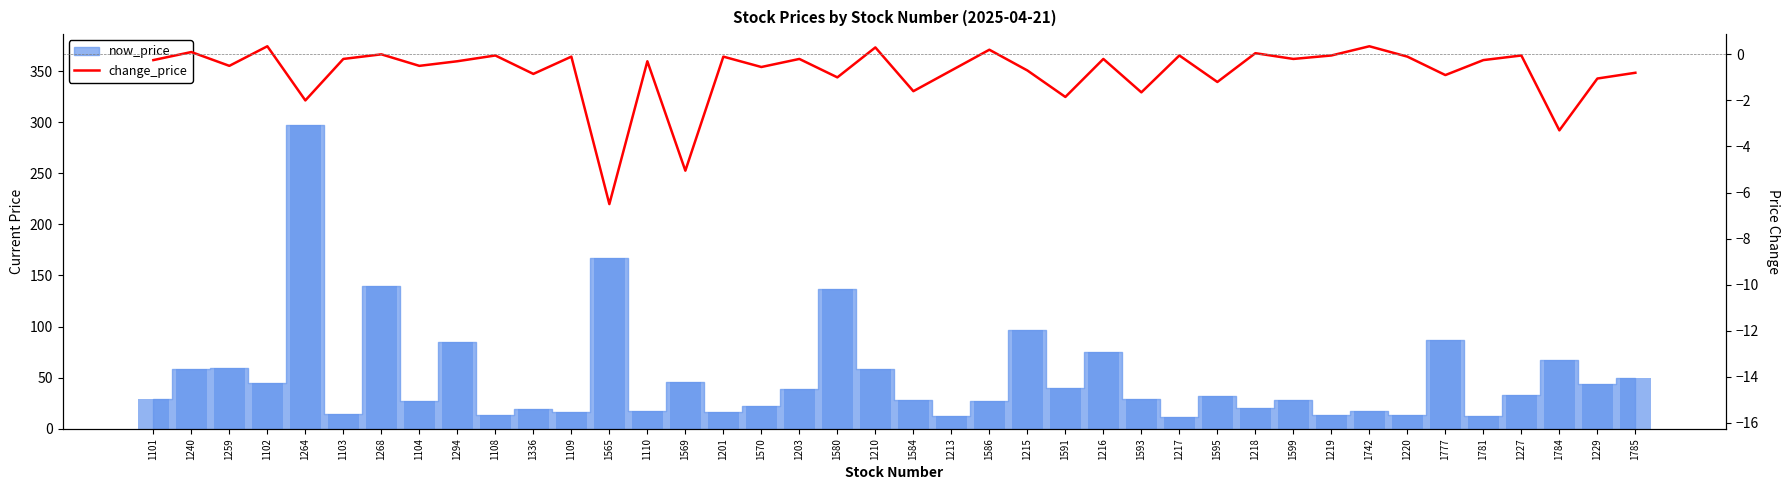

What is the label of the 26th bar from the left?

1216